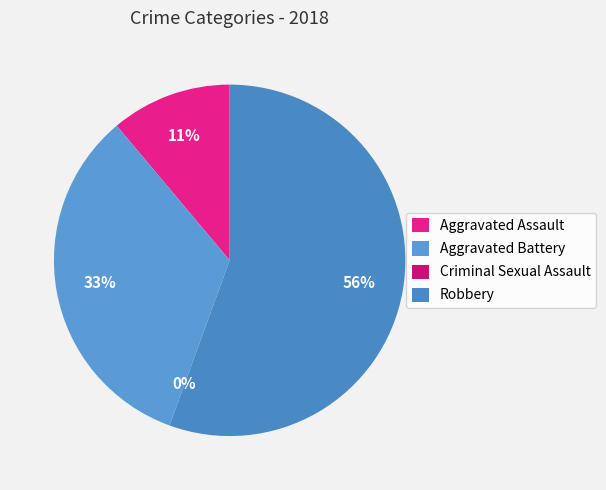

Which slice is the smallest?

Criminal Sexual Assault